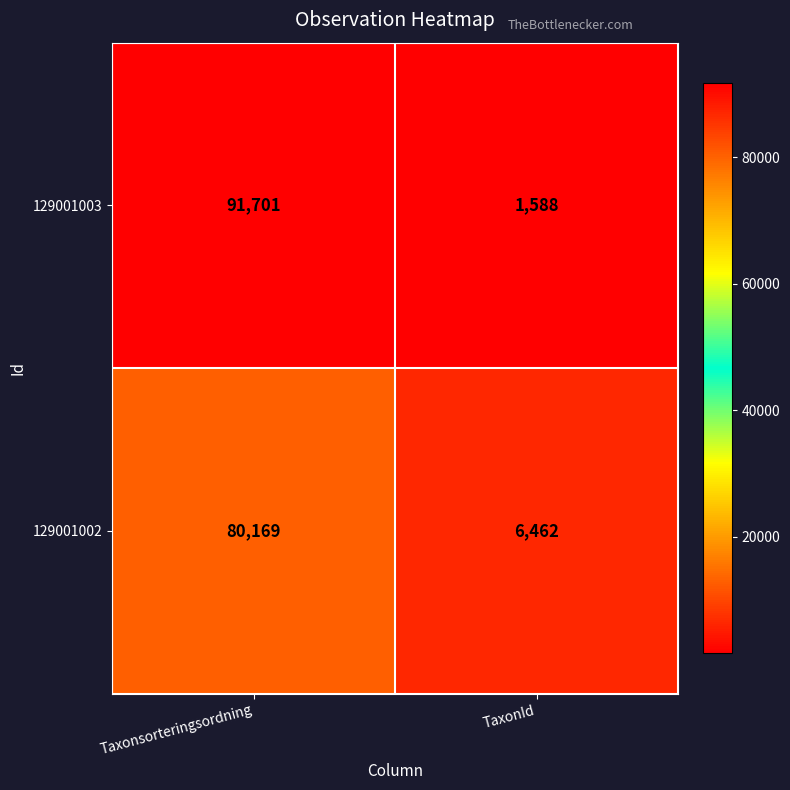

What is the difference between the maximum and minimum values in the 129001003 series?

90113